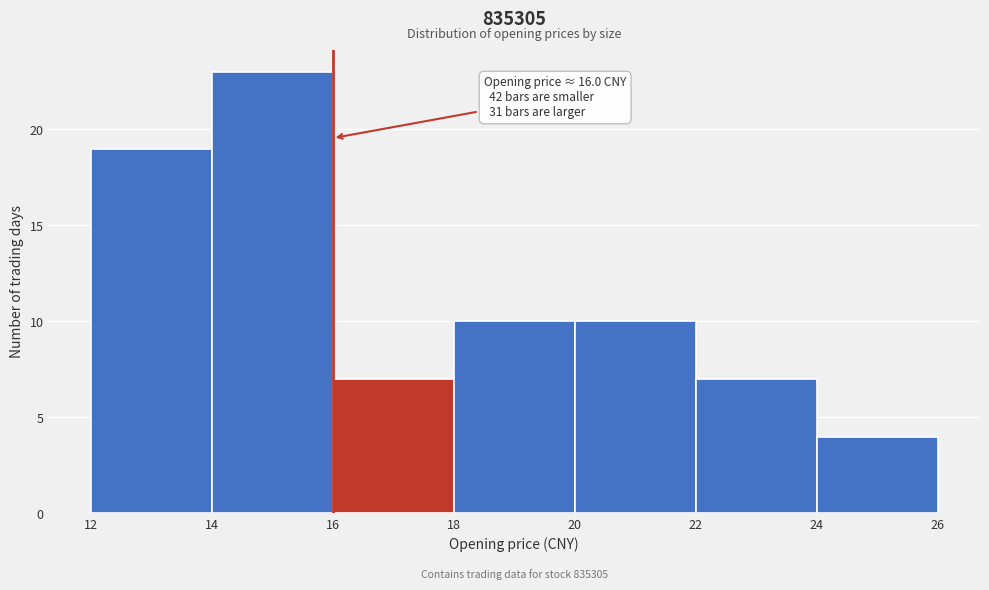

Over which range of the x-axis is the bar tallest?

14 to 16